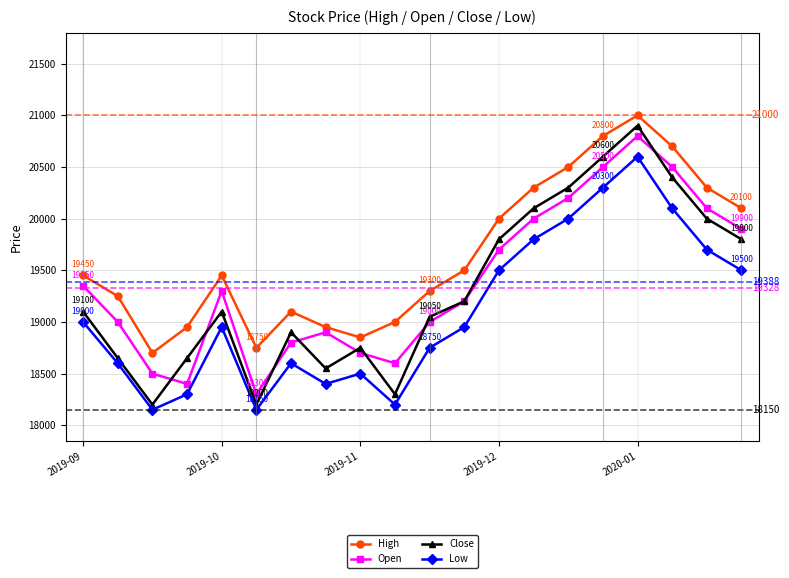

At how many categories does at least one series exceed 18546?

20